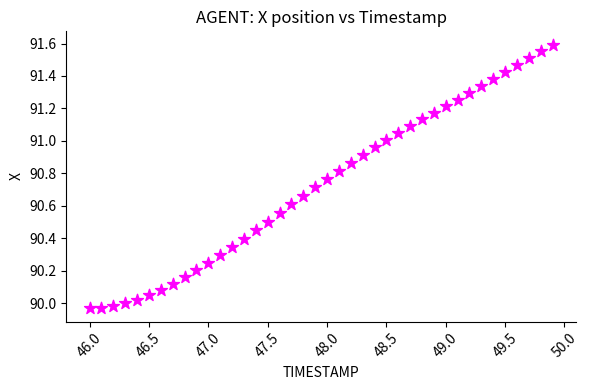

What is the range of X values (max minus min)?

3.9